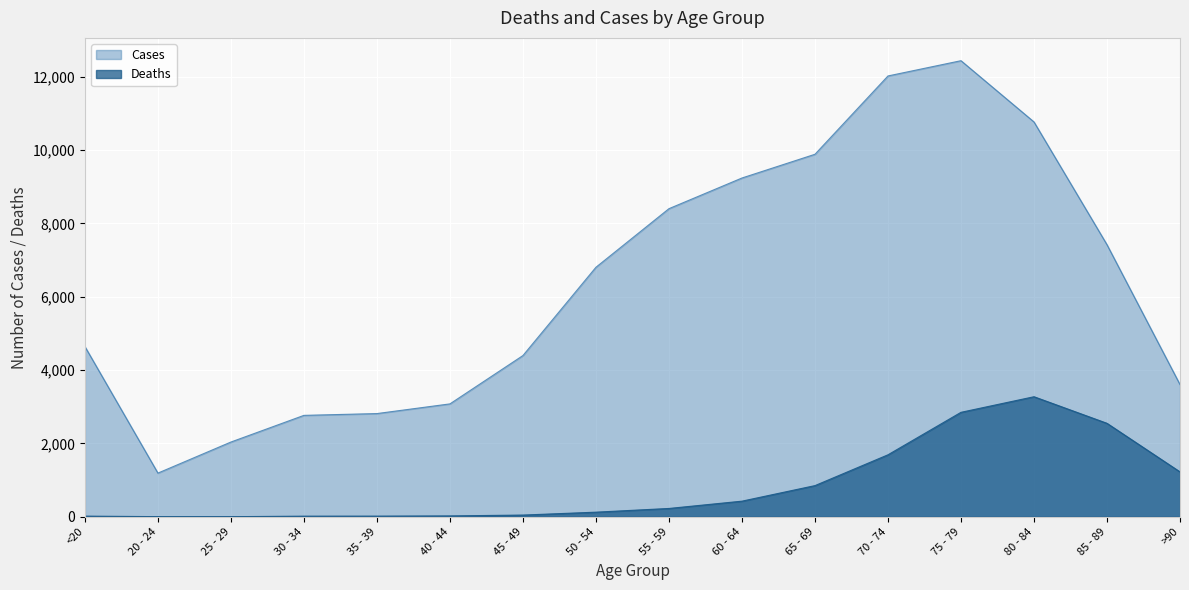

What is the label of the 13th point from the left?

75 - 79